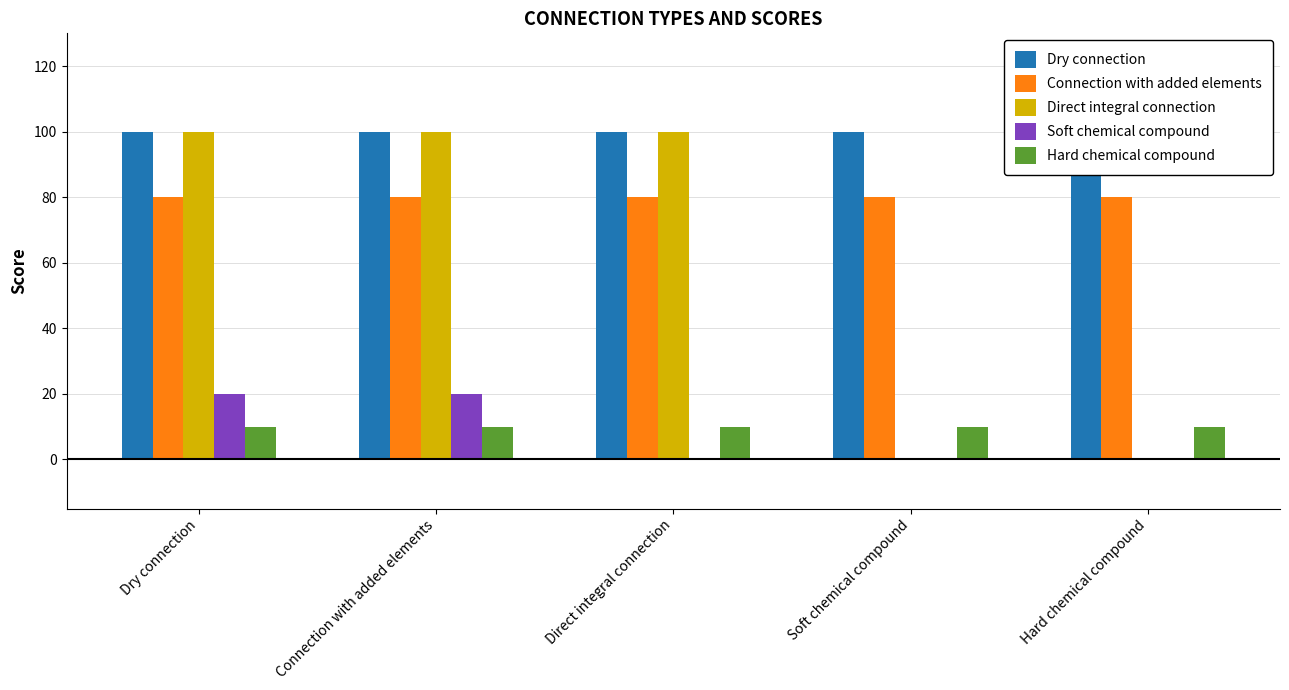

The Hard chemical compound series shows 10 at Connection with added elements. True or false?

True